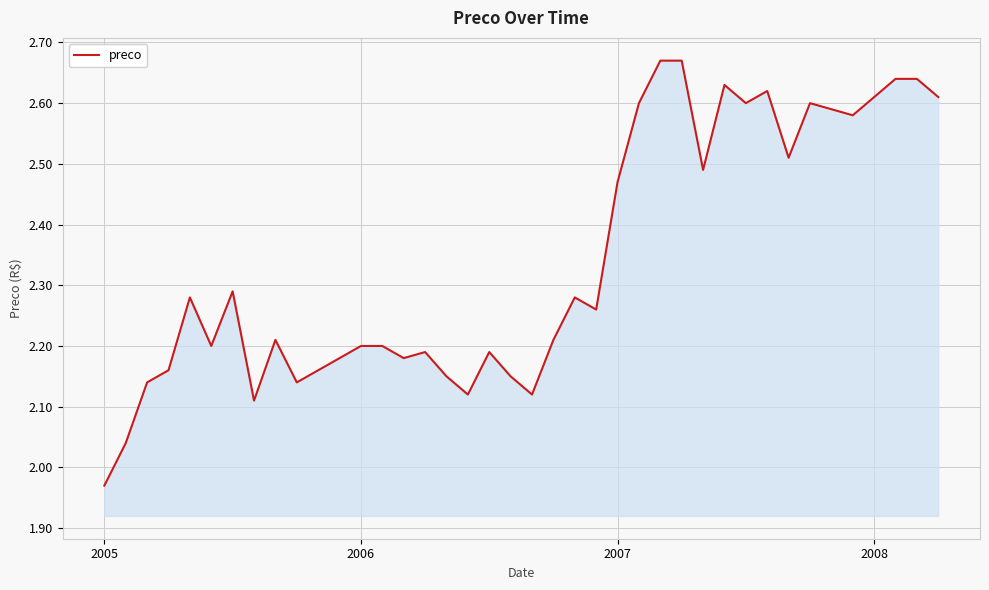

What is the maximum value shown in the chart?

2.7